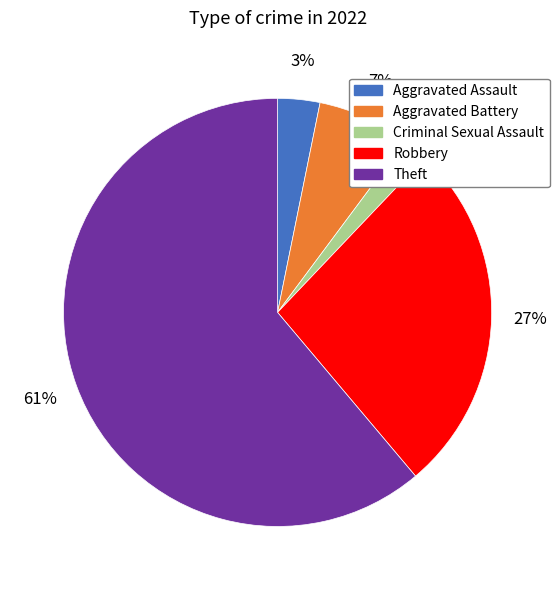

True or false: Aggravated Assault accounts for 13% of the total.

False